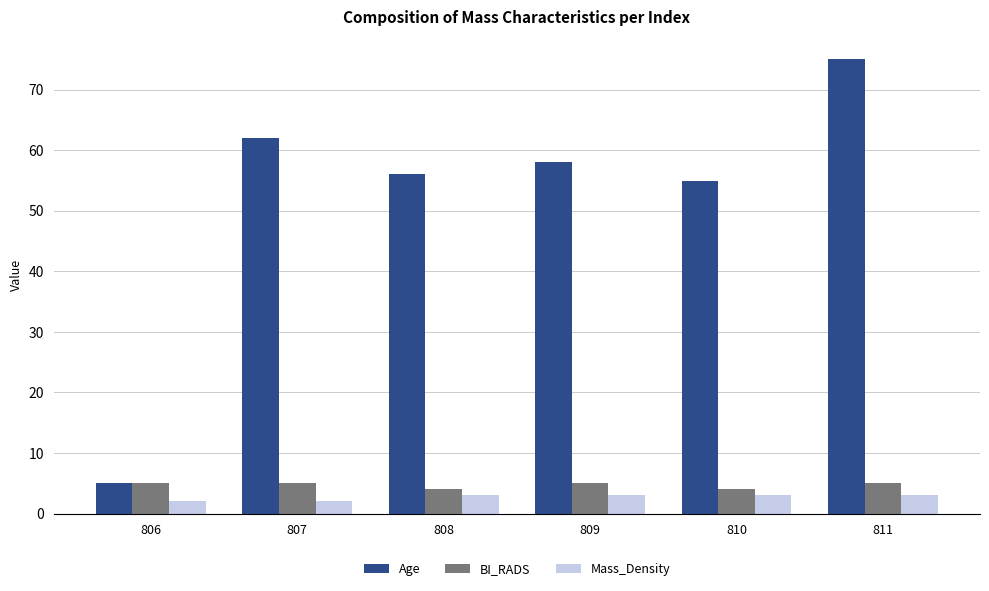

What is the approximate value of Age at 807, to the nearest 5?

60